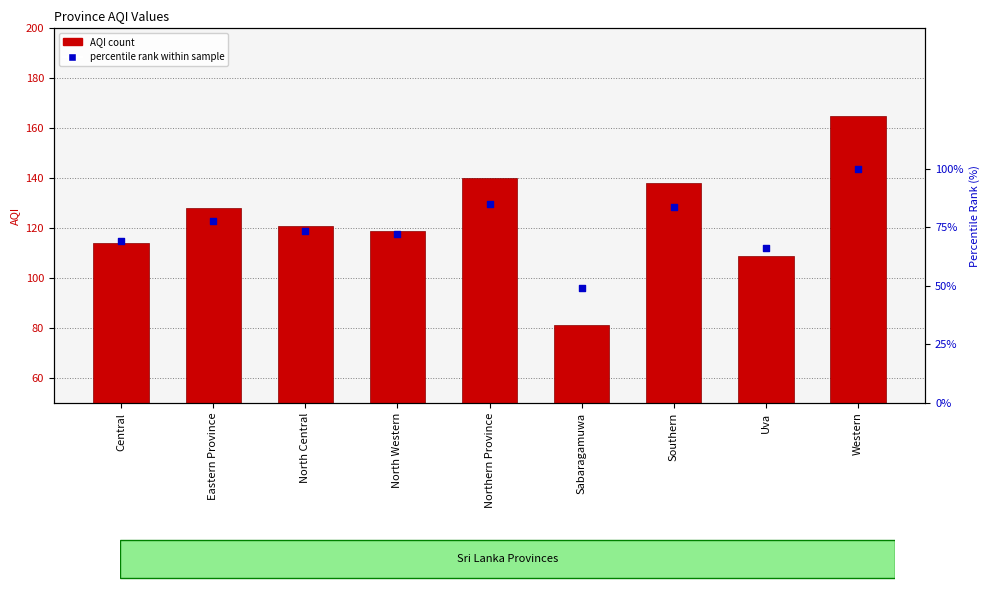

Which series reaches the maximum Y coordinate?

AQI